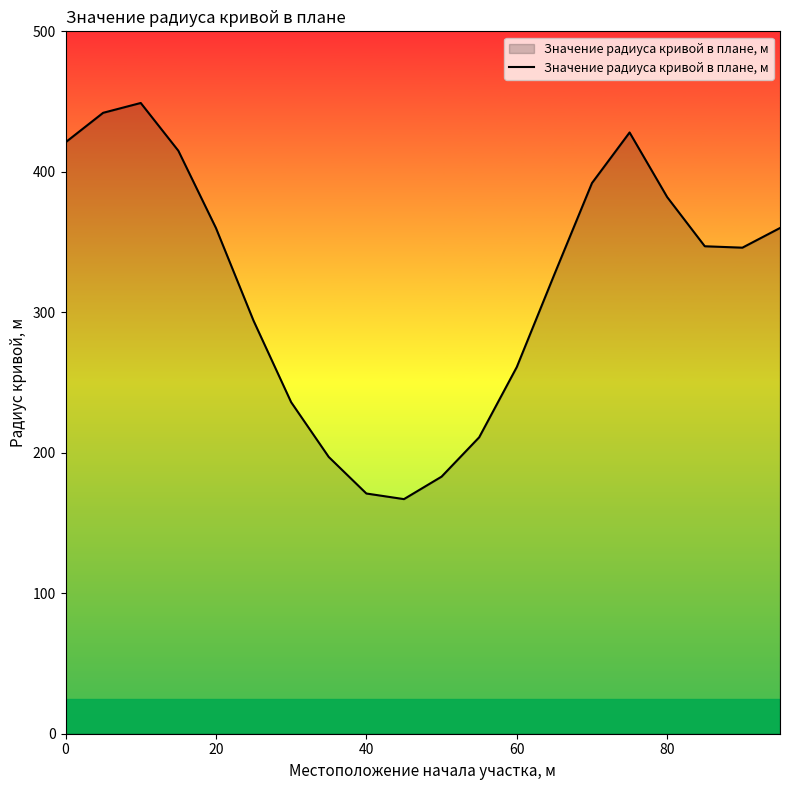

What is the minimum value shown in the chart?

167